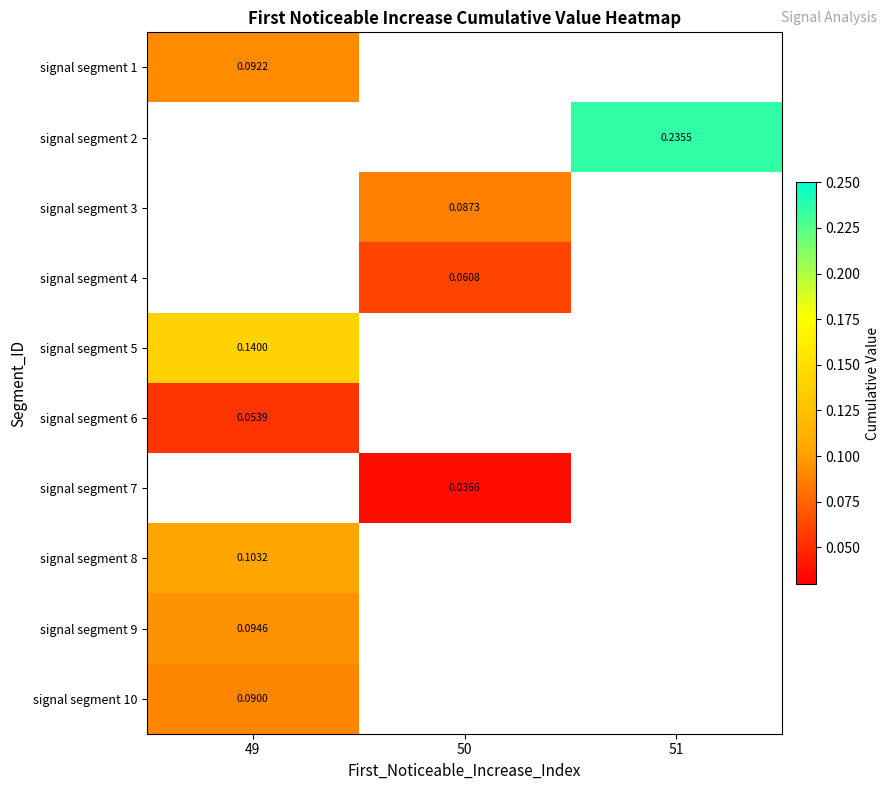

At how many categories does at least one series exceed 0?

3